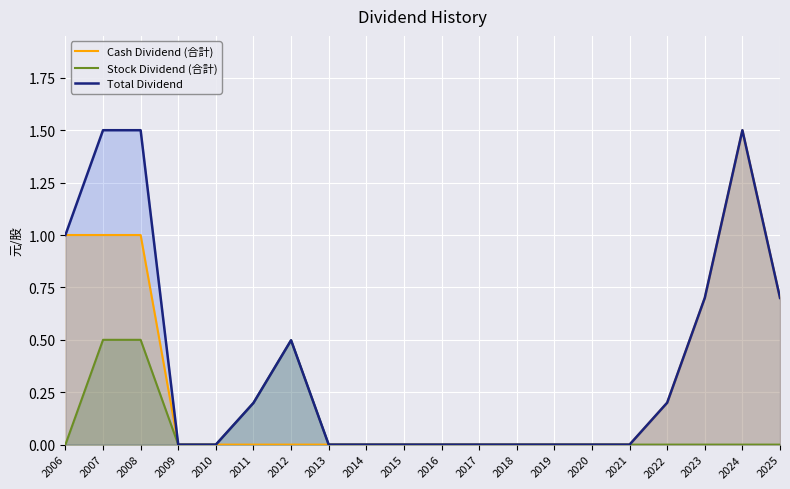

What is the average value of the Cash Dividend (合計) series?

0.3